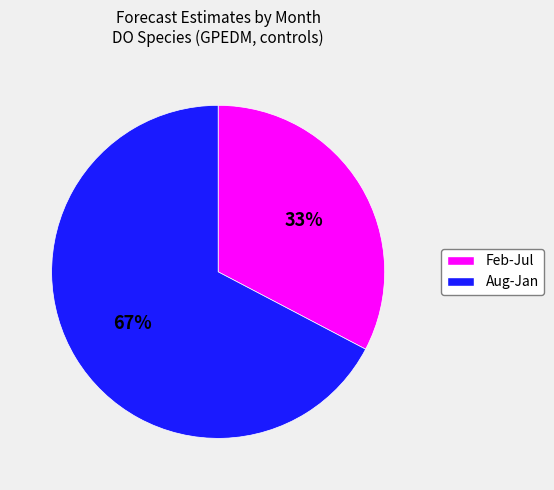

To the nearest percent, what is the average slice percentage?

50%